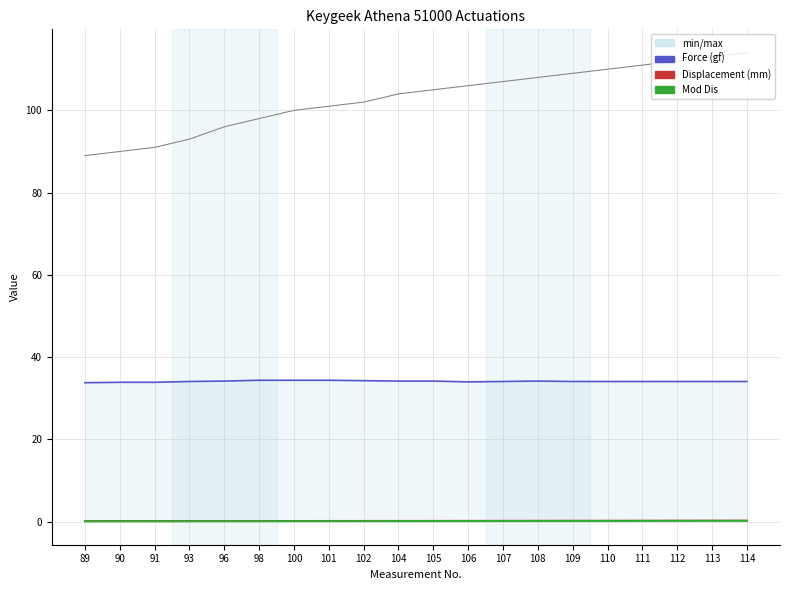

List the series in order of their peak value, highest first.

No., Force (gf), Displacement (mm), Mod Dis